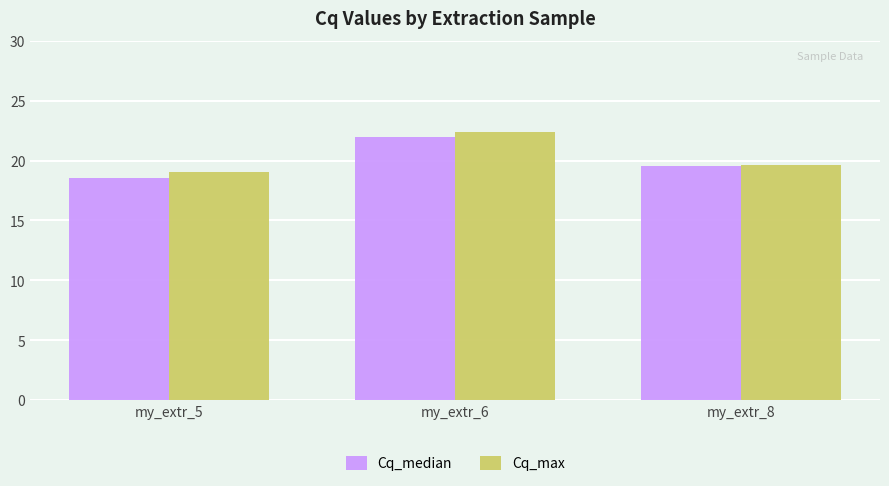

At which label does Cq_median reach its minimum?

my_extr_5